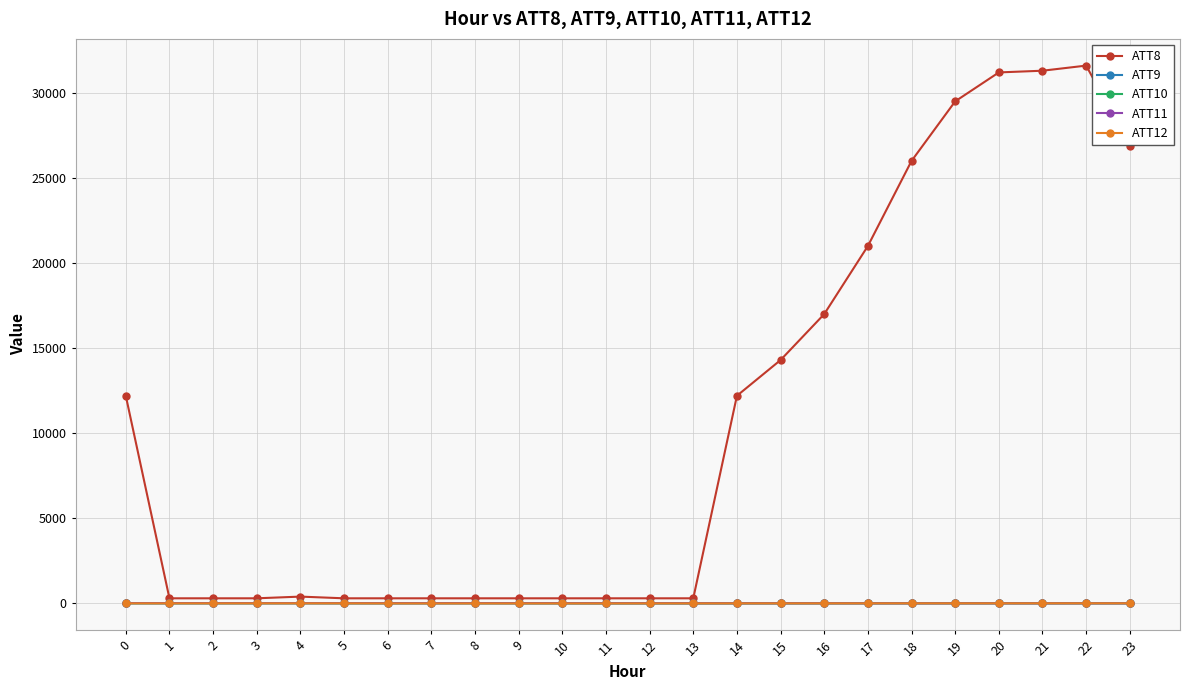

What value does the ATT11 series have at 0?

16.3